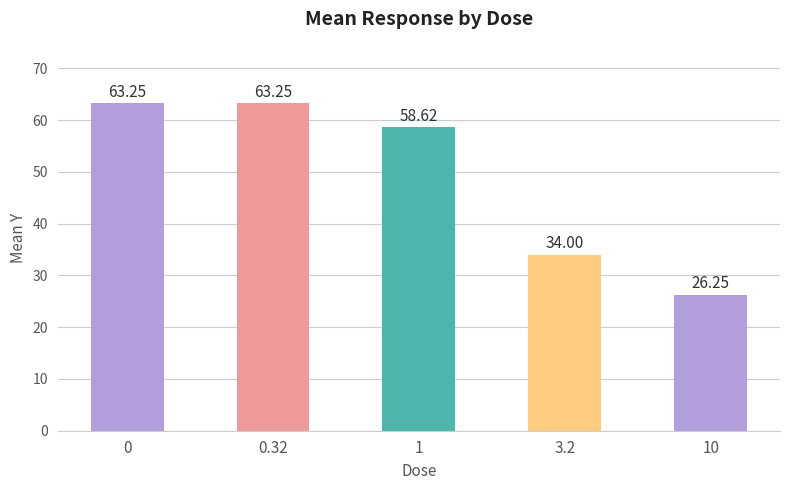

What position from the right is 1?

3